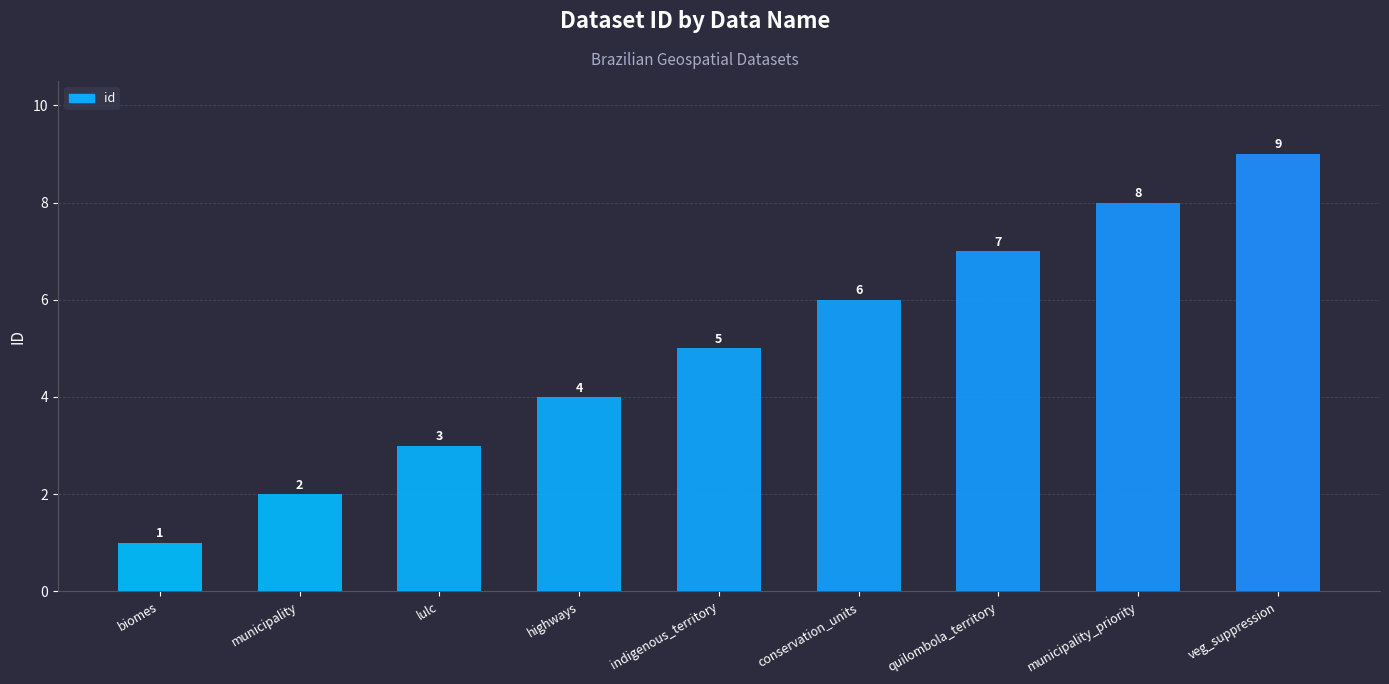

What is the difference between the values at municipality_priority and veg_suppression?

1